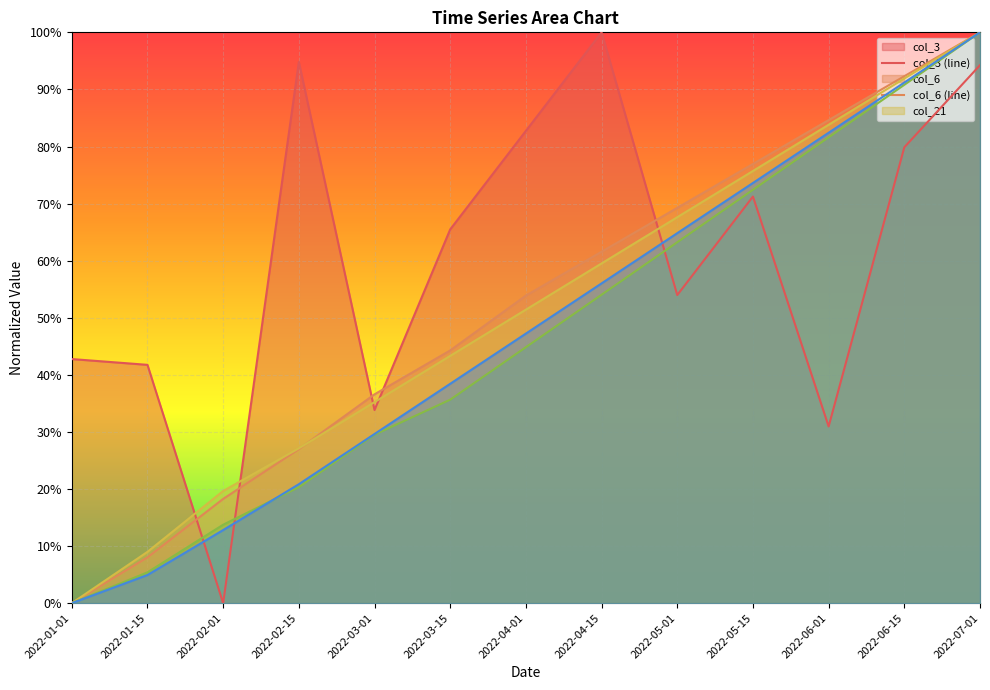

Which label corresponds to the smallest value in the chart?

2022-02-01